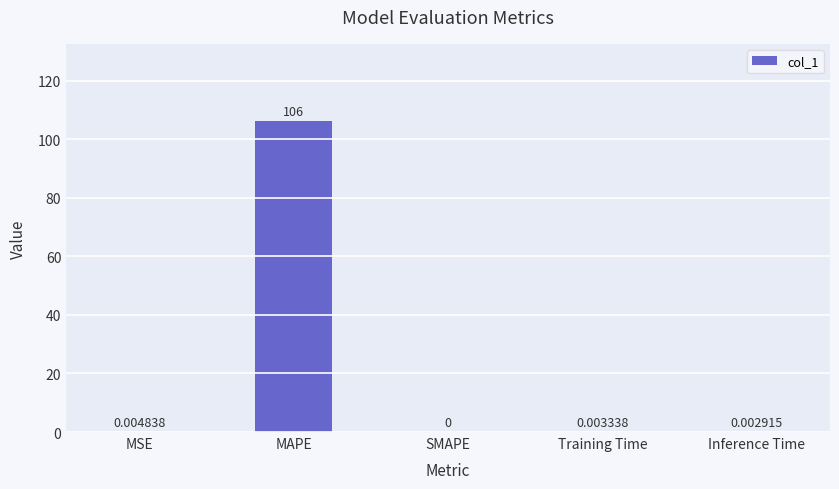

True or false: the data shows 106.0 at MAPE.

True